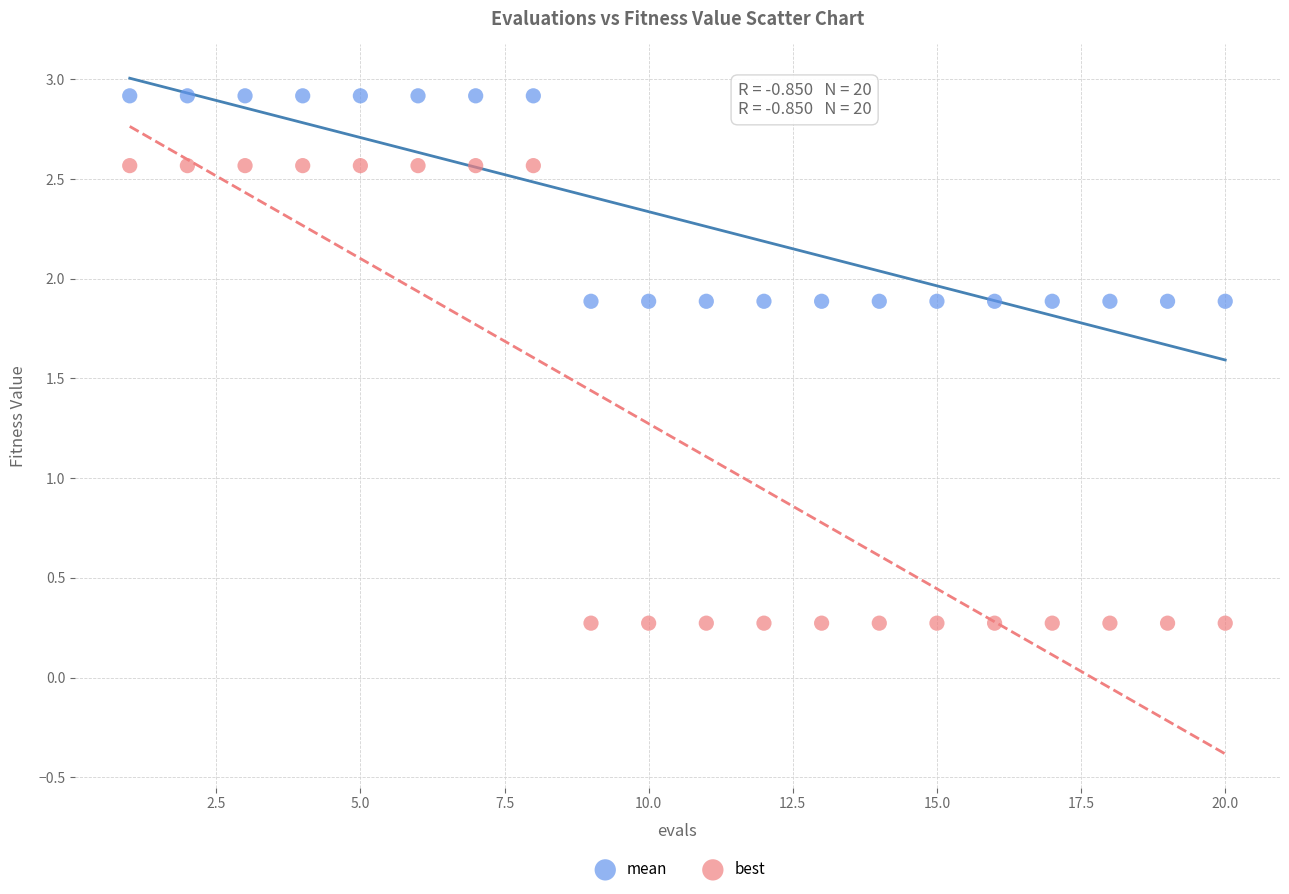

Which series has the largest Y range (max minus min)?

best